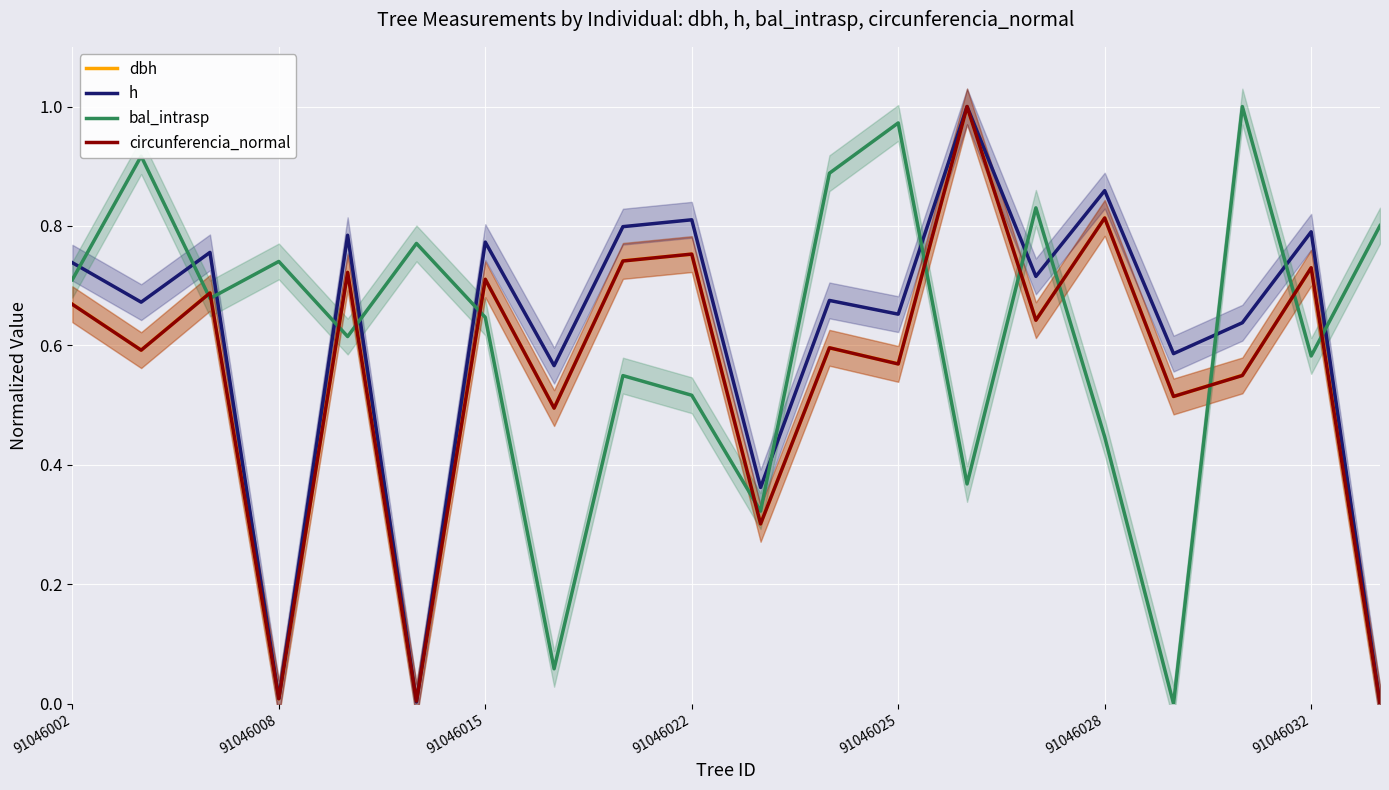

What is the total value across all series at 19?

0.8